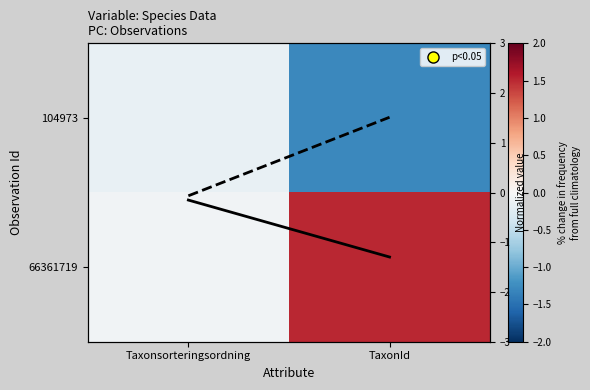

Between Taxonsorteringsordning and TaxonId, which series saw the biggest shift?

66361719